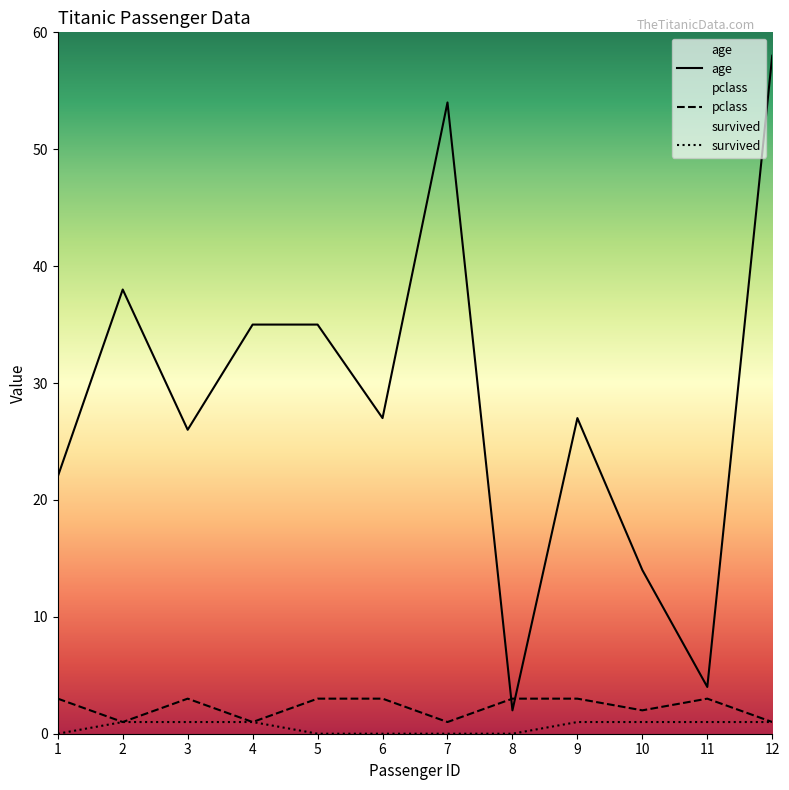

Reading left to right, transcribe all the data shown in this chart.

age: 1=22	2=38	3=26	4=35	5=35	6=27	7=54	8=2	9=27	10=14	11=4	12=58
pclass: 1=3	2=1	3=3	4=1	5=3	6=3	7=1	8=3	9=3	10=2	11=3	12=1
survived: 1=0	2=1	3=1	4=1	5=0	6=0	7=0	8=0	9=1	10=1	11=1	12=1